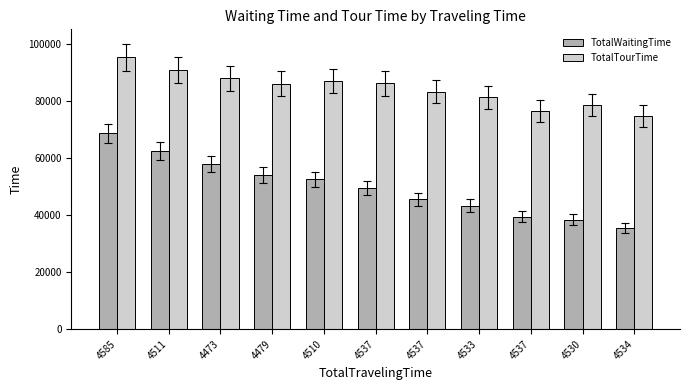

Between 4534 and 4537, which is larger?

4537